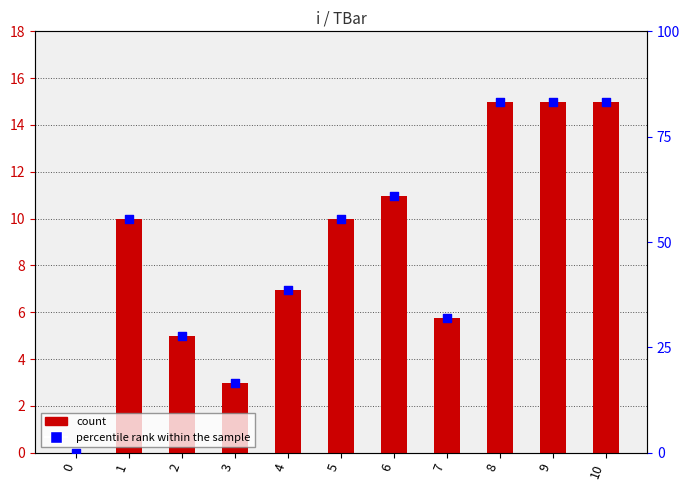

Which series reaches the maximum Y coordinate?

percentile rank within the sample